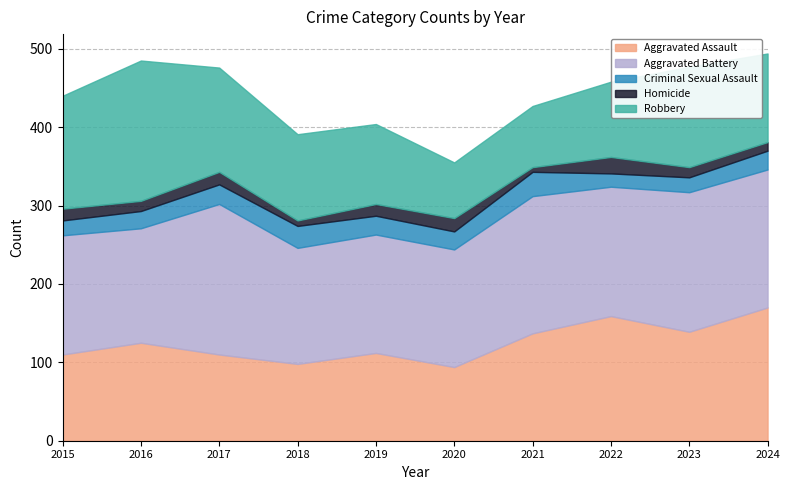

Which category has the lowest value in the Aggravated Assault series?

2020